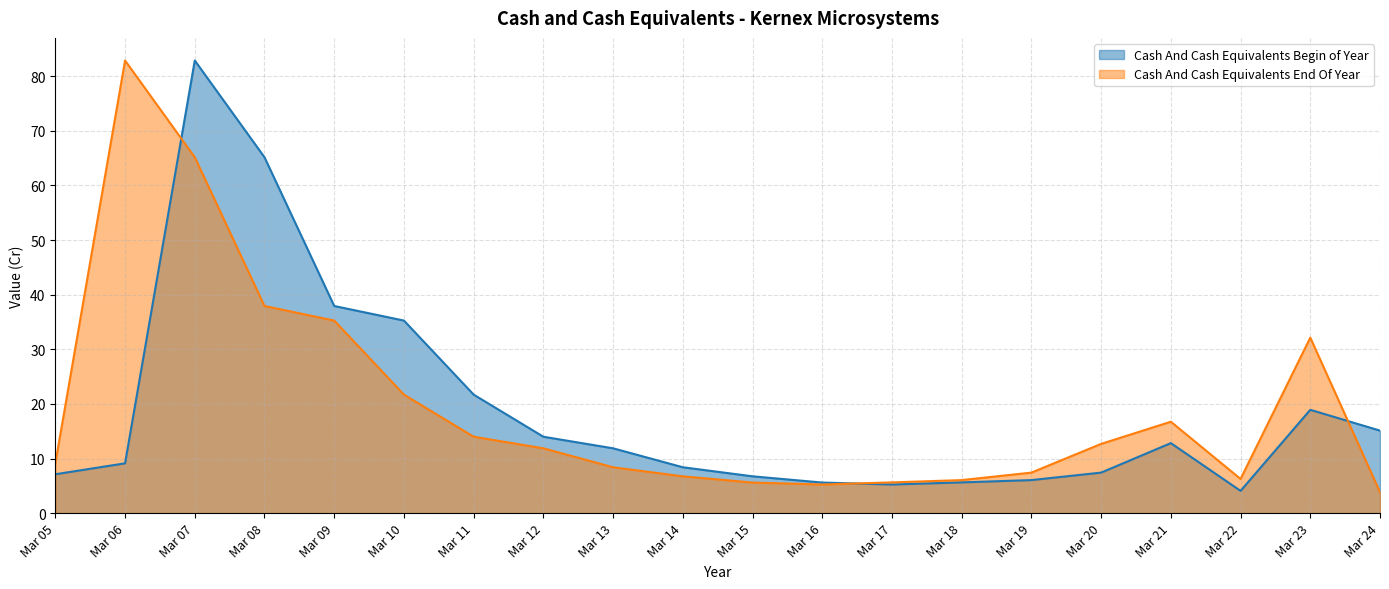

How many intersections are there between Cash And Cash Equivalents End Of Year and Cash And Cash Equivalents Begin of Year?

3